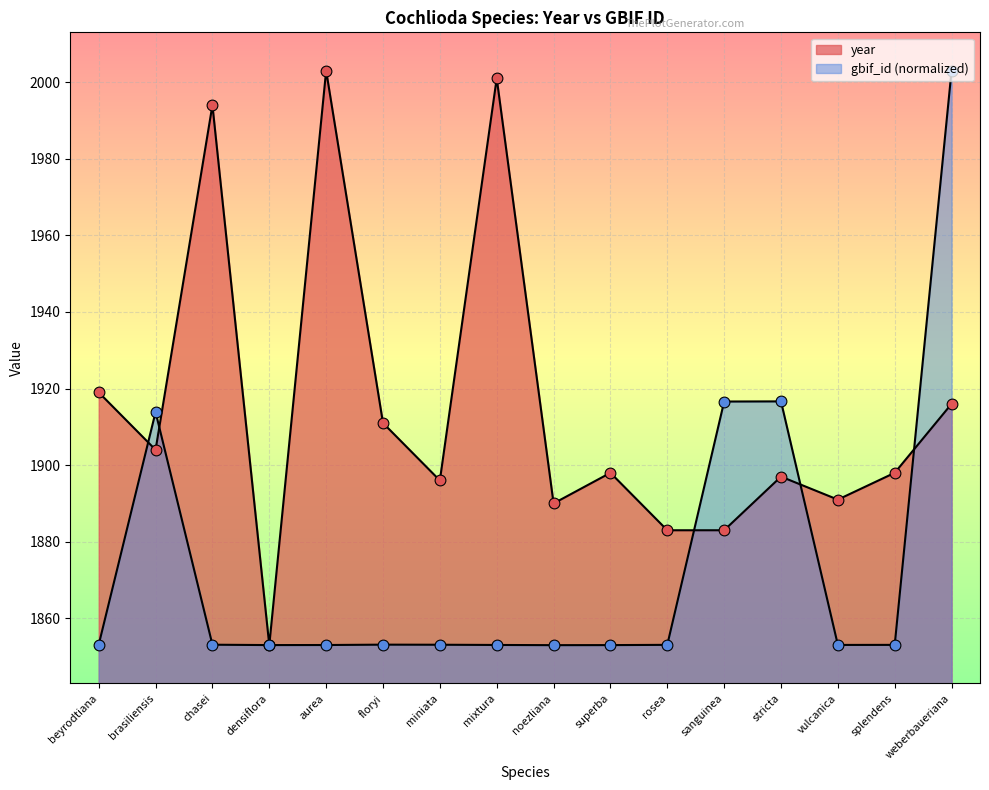

Is the value of gbif_id at stricta greater than the value of year at weberbaueriana?

Yes